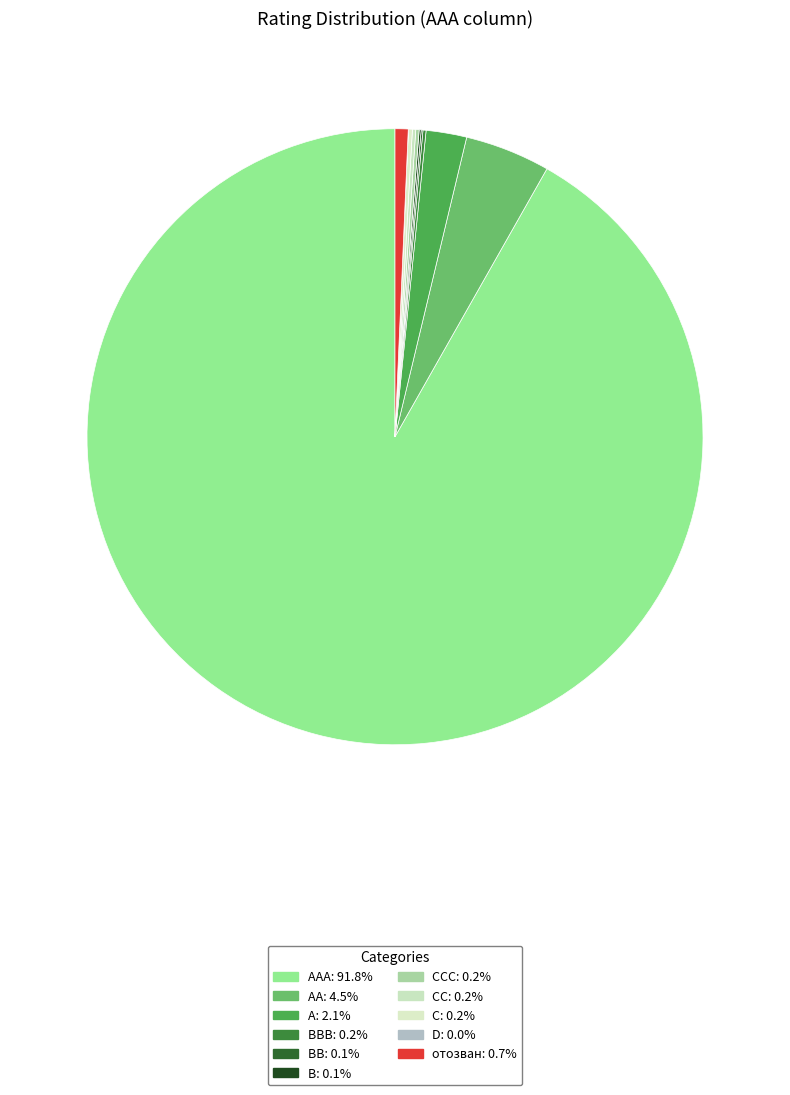

To the nearest percent, what is the average slice percentage?

9%